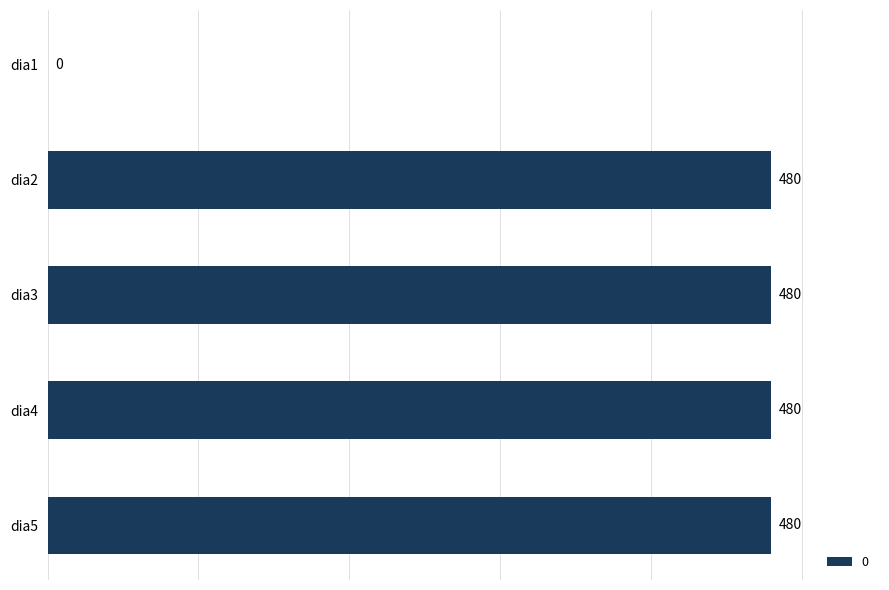

How many data points does each series have?

5